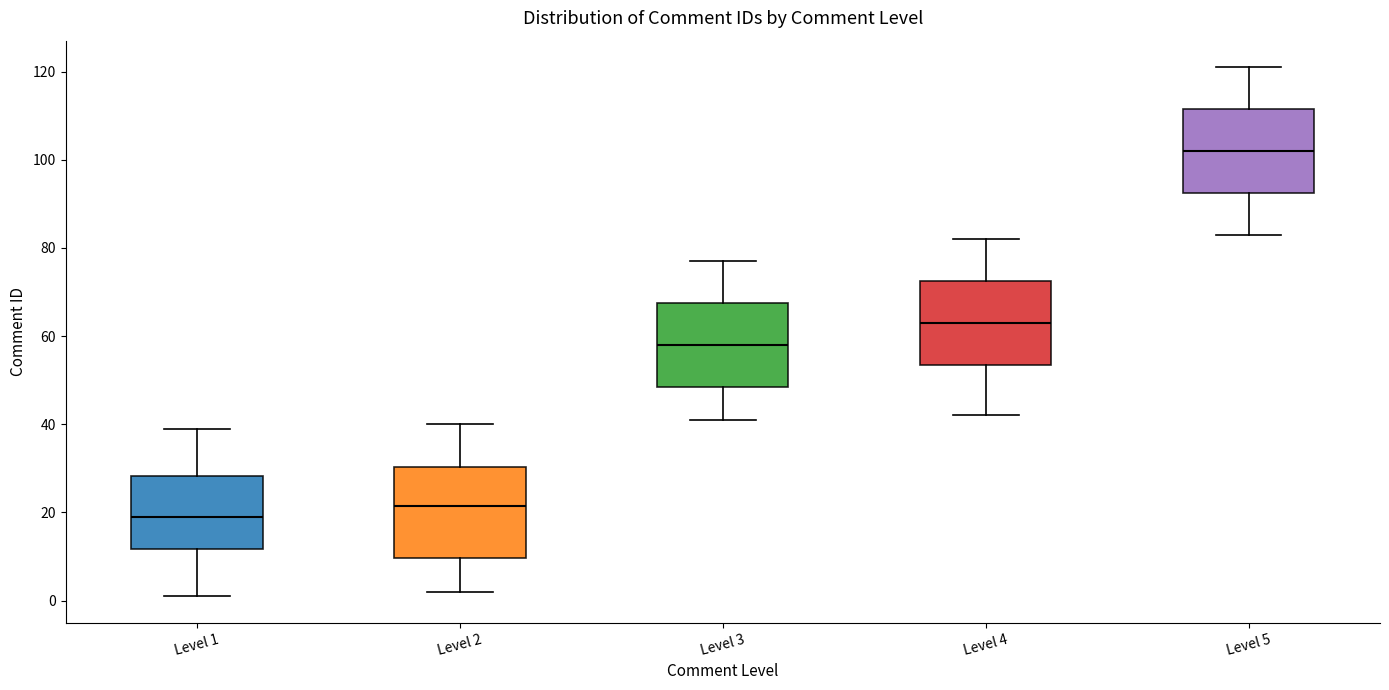

Reading left to right, transcribe this box plot: for each box, give where its median line is, the range the box spans, and where its two whiskers end, as read against the y-axis. The values are not printed on the chart, so give them approximately, as read against the axis.

Level 1: median 20, box 12 to 28, whiskers 2 to 40
Level 2: median 22, box 10 to 30, whiskers 2 to 40
Level 3: median 58, box 48 to 68, whiskers 42 to 78
Level 4: median 64, box 54 to 72, whiskers 42 to 82
Level 5: median 102, box 92 to 112, whiskers 84 to 122